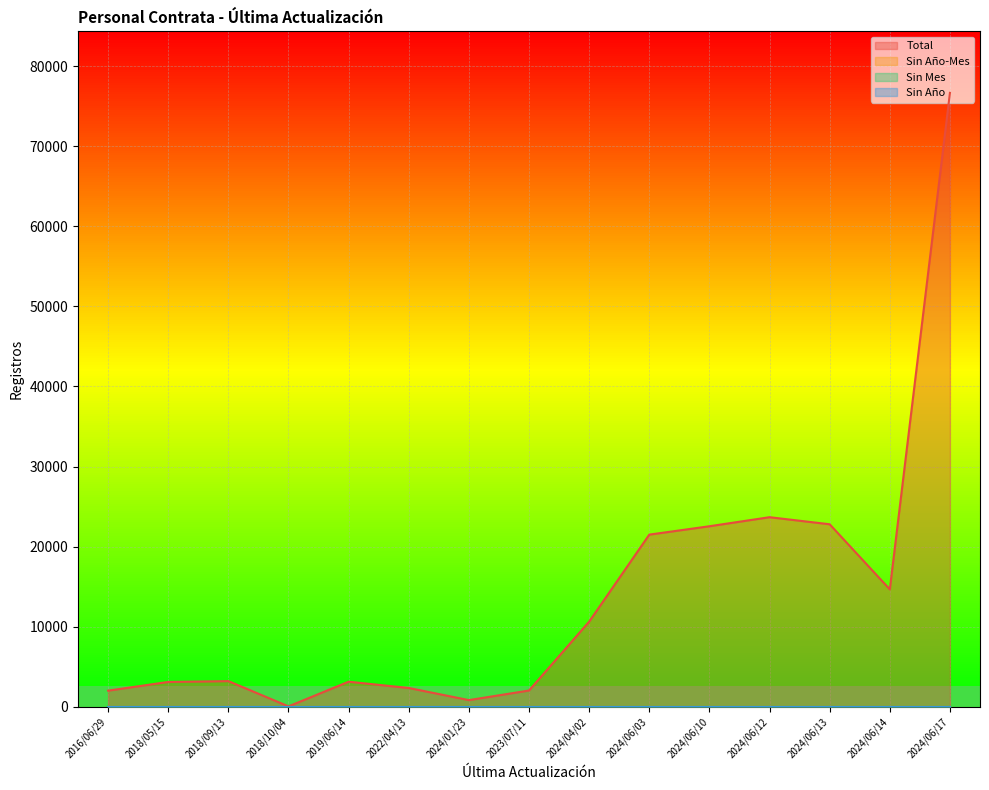

What is the label of the 10th point from the left?

2024/06/03